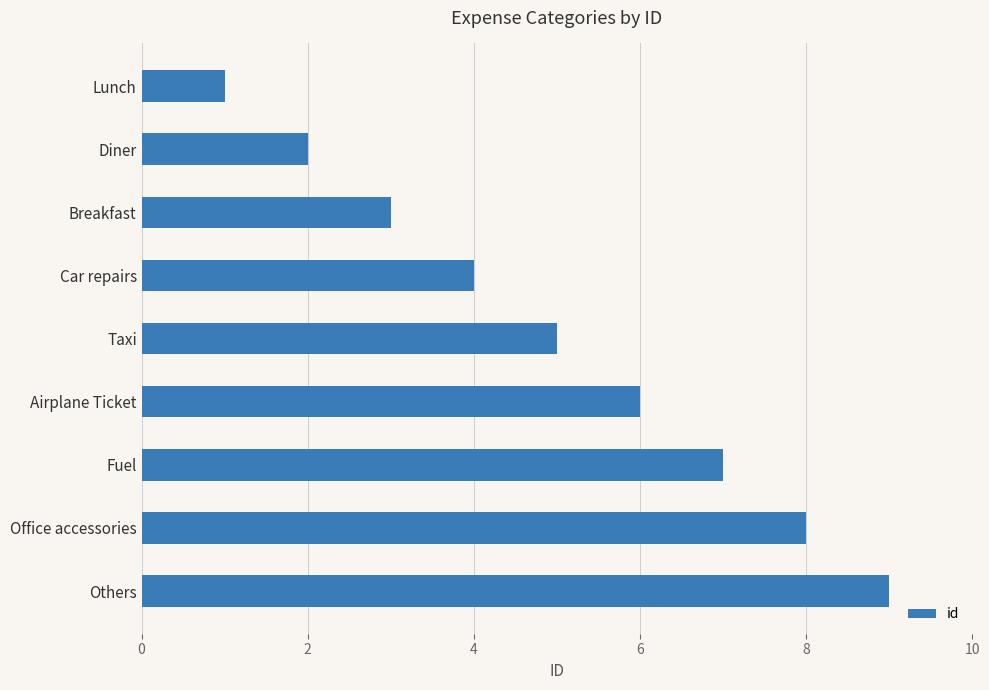

What is the sum of all values?

45